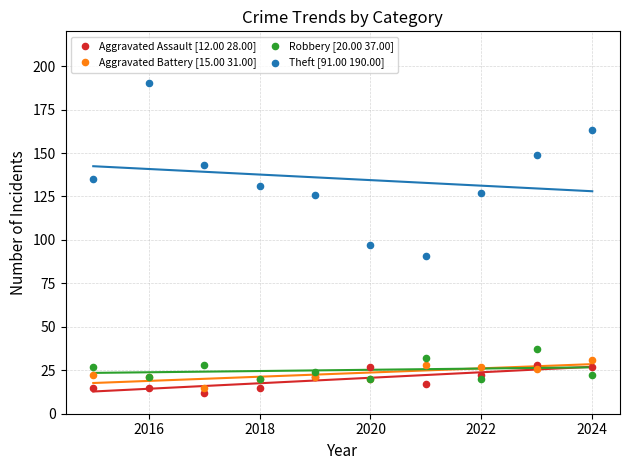

Across all series, what Y value is closest to 101?

97